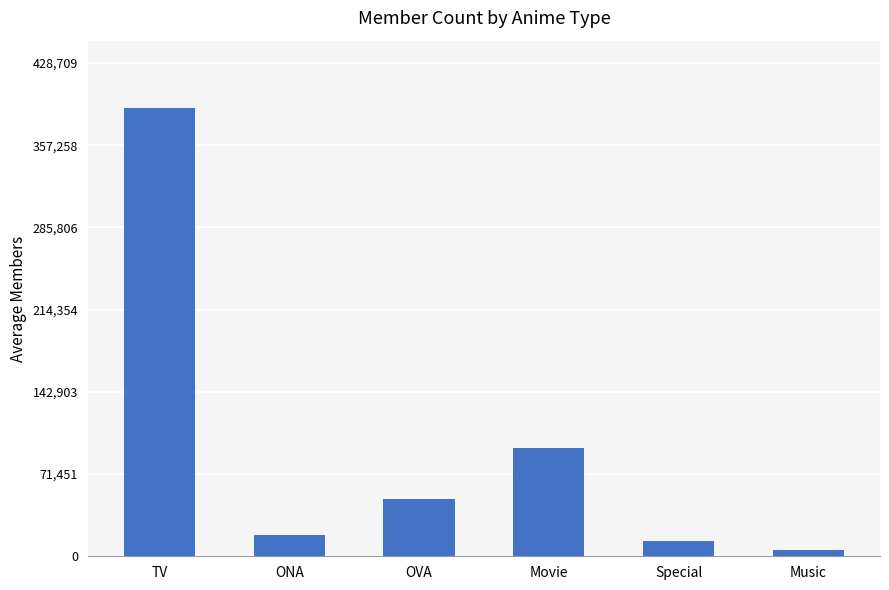

What position from the left is Music?

6